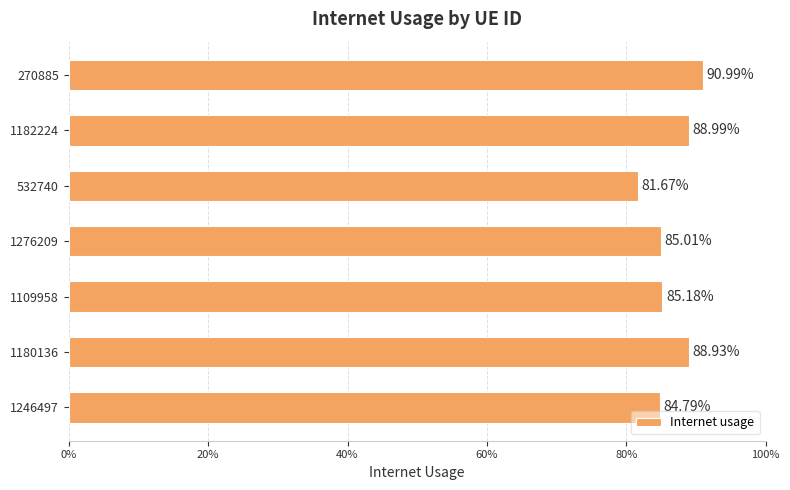

Are the bars horizontal?

Yes